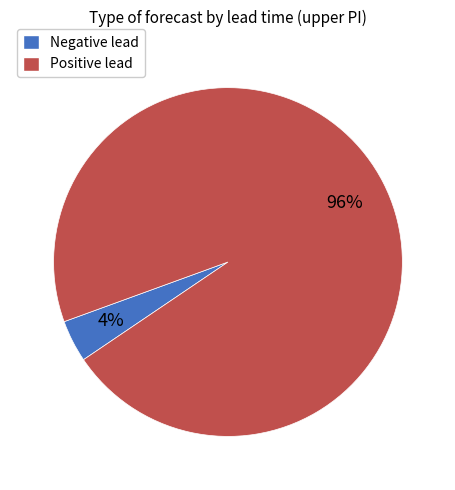

Which has a higher value, Positive lead or Negative lead?

Positive lead